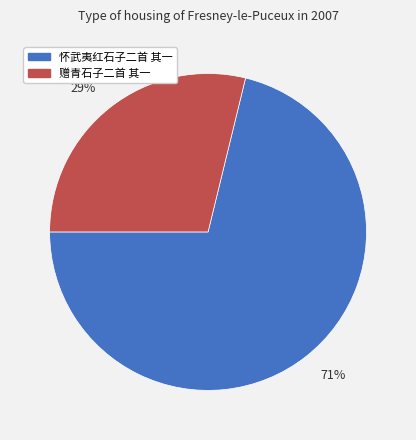

Which has a higher value, 怀武夷红石子二首 其一 or 赠青石子二首 其一?

怀武夷红石子二首 其一